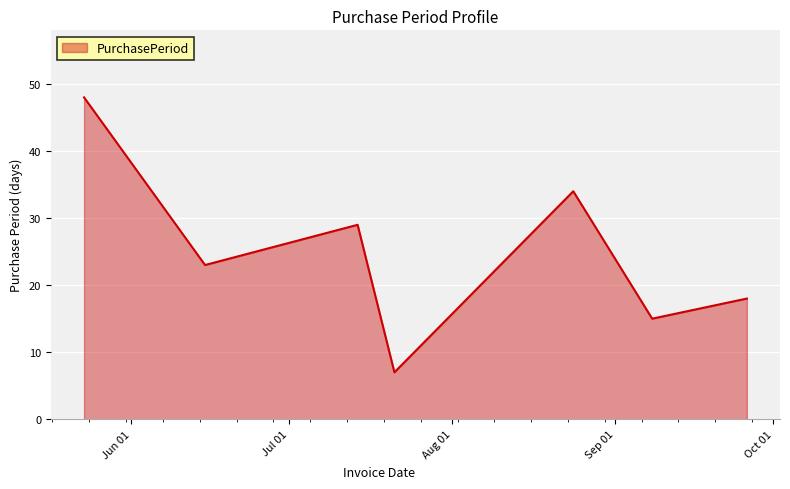

How many interior local valleys (lower than both neighbors) does the data have?

3